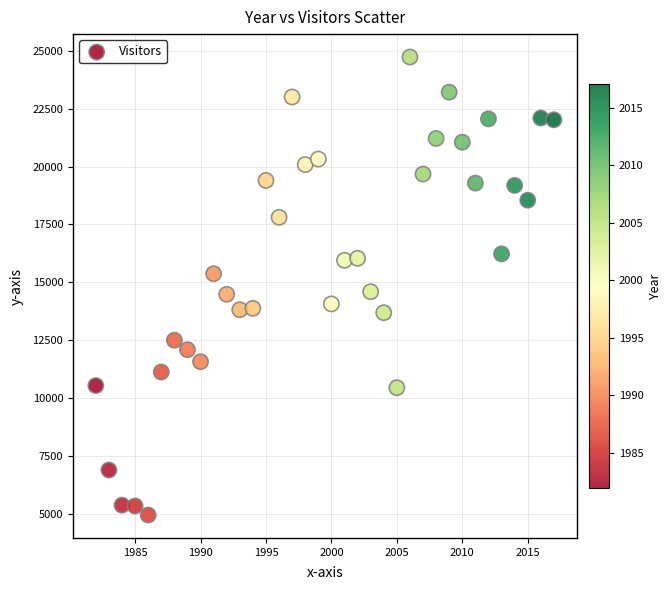

What is the range of Y values (max minus min)?

19792